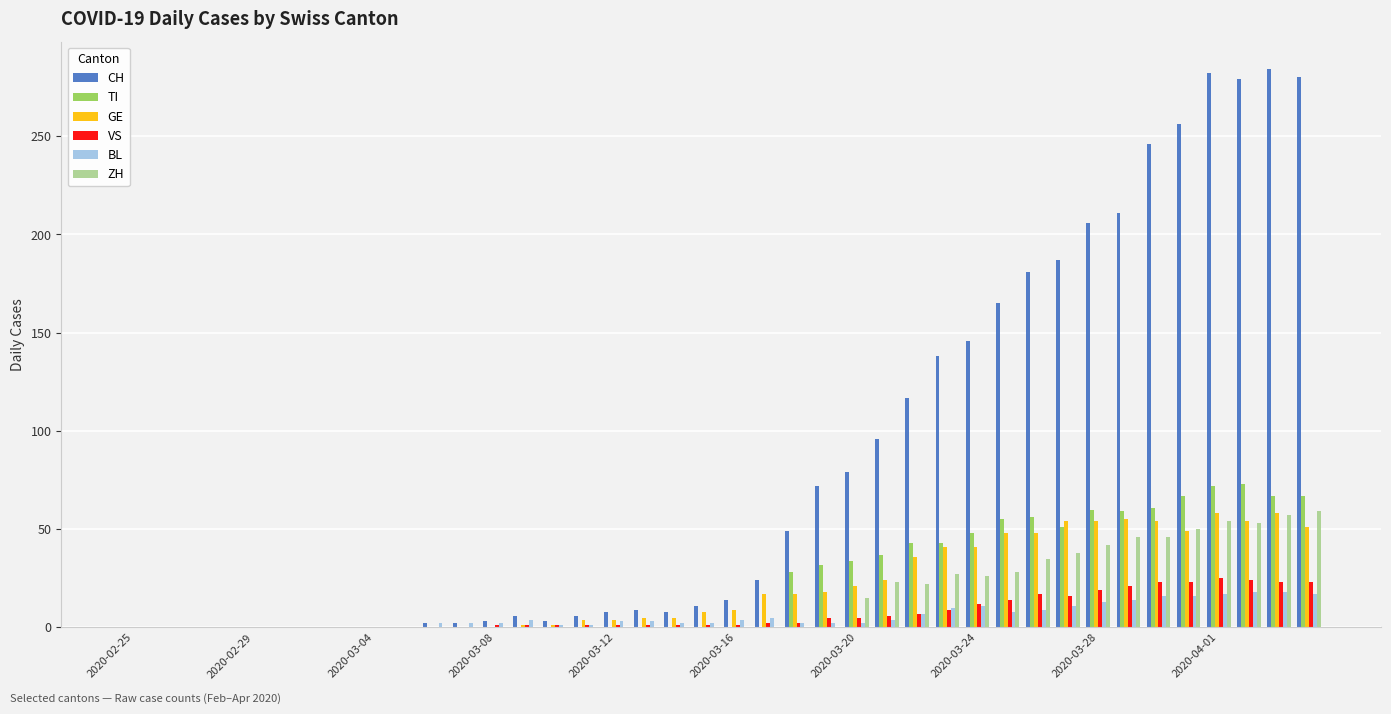

What is the sum of all BL values?

226